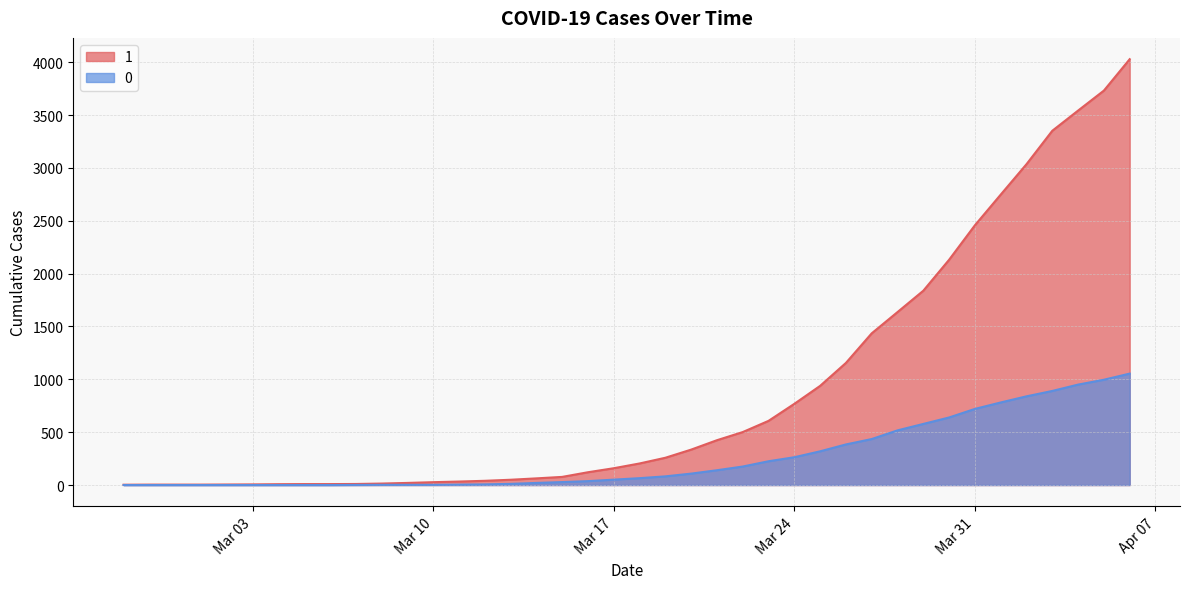

At which label is 1 closest to 2015?

2020-03-30